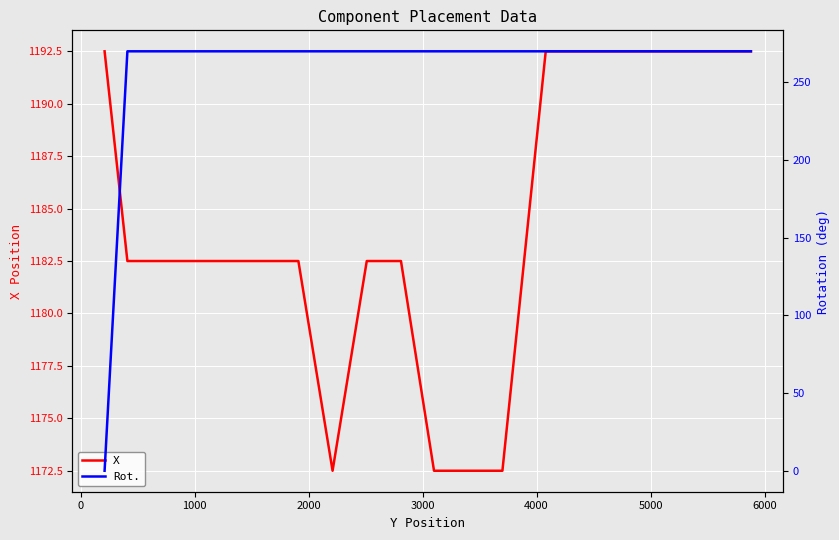

What is the average value of the Rot. series?

256.5